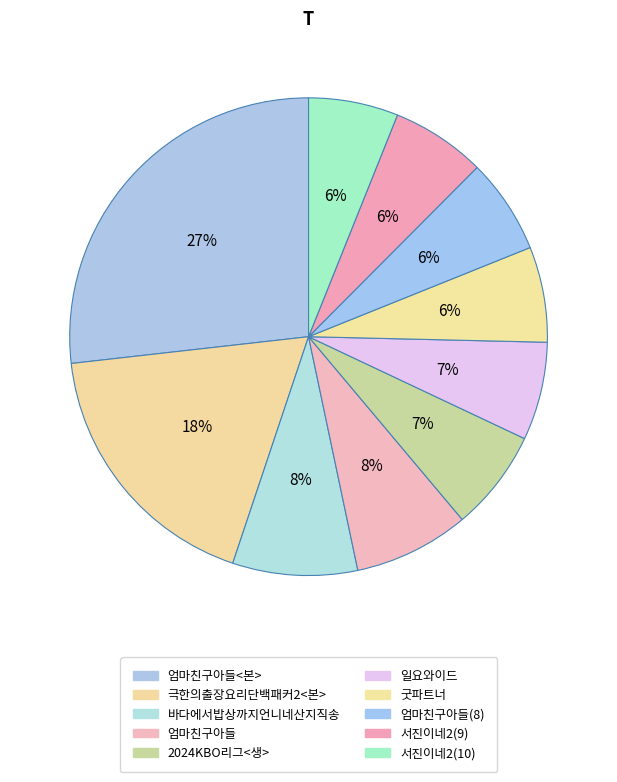

How many segments does this pie chart have?

10